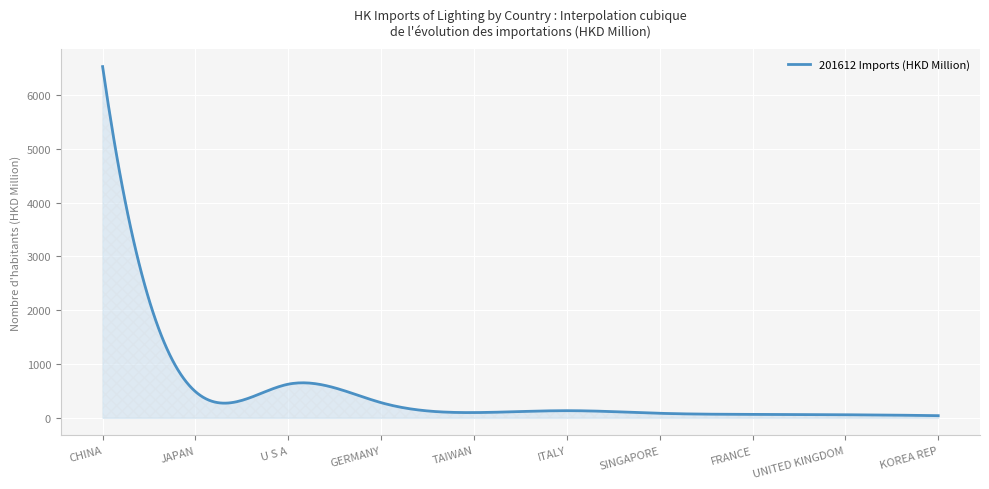

What is the difference between the maximum and minimum values?

6485.3